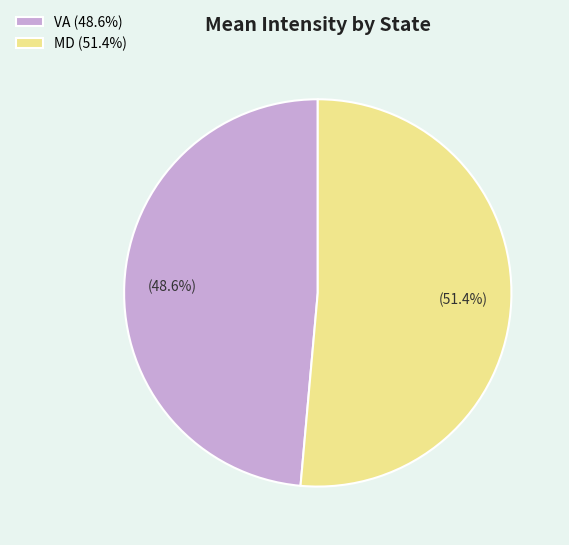

What is the total percentage of VA and MD?

100.0%